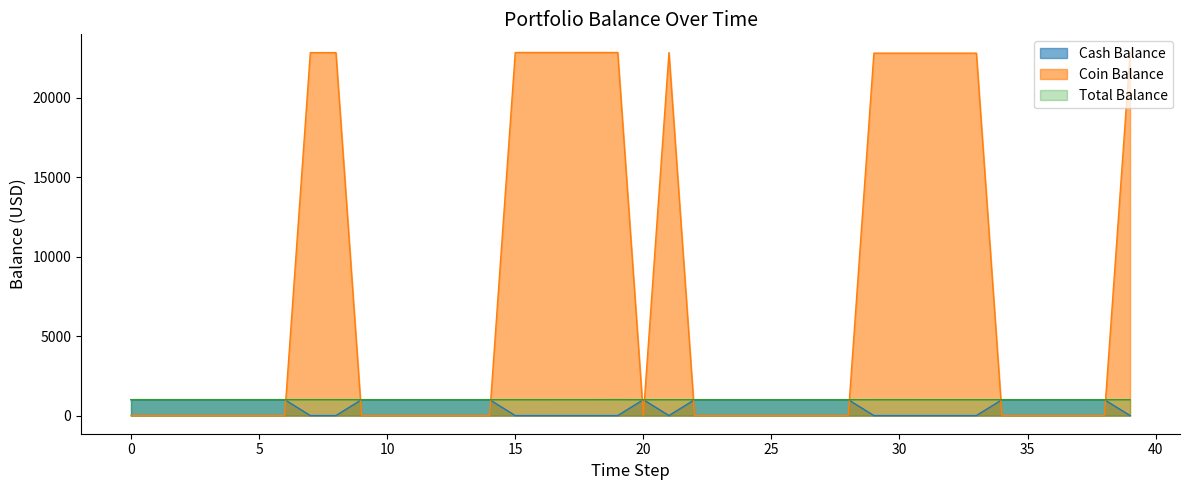

Between 19 and 22, which series saw the biggest shift?

Coin Balance